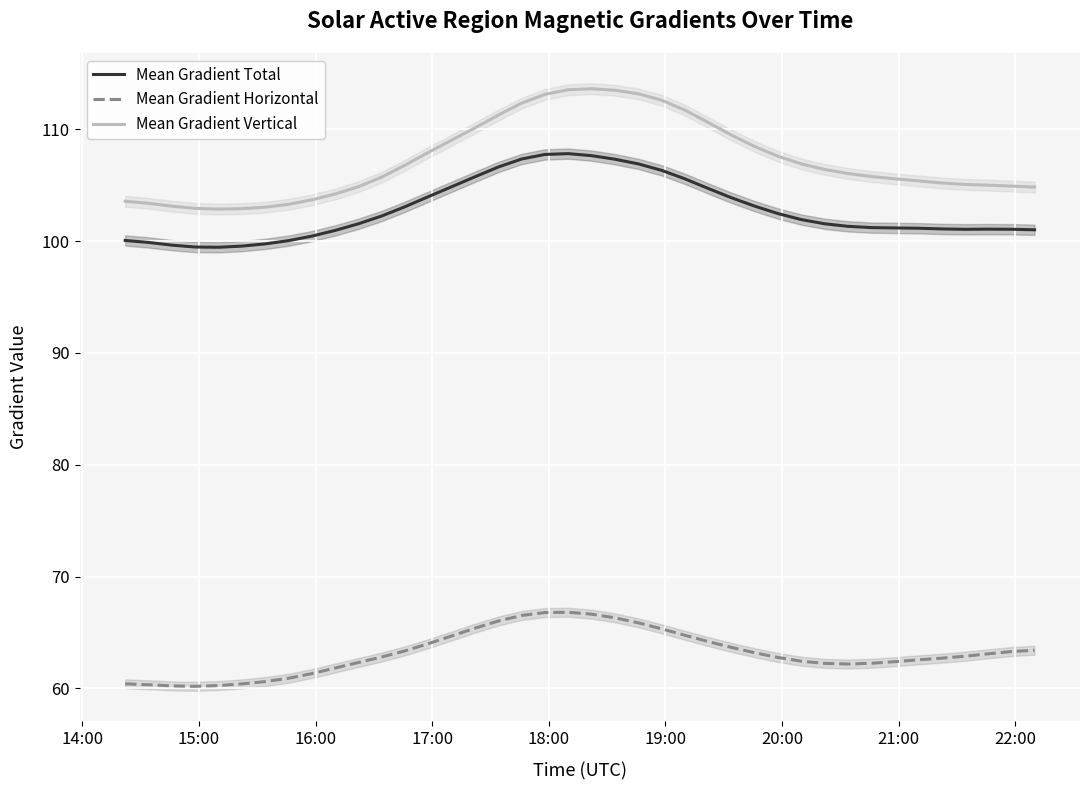

True or false: Mean Gradient Horizontal and Mean Gradient Total cross at least once.

False